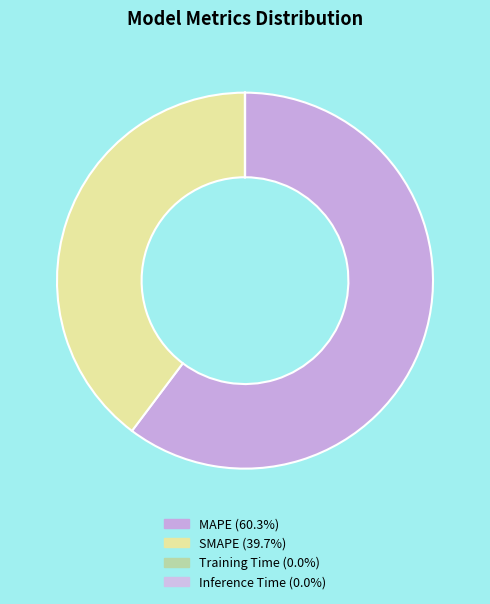

Which slice is the smallest?

Inference Time